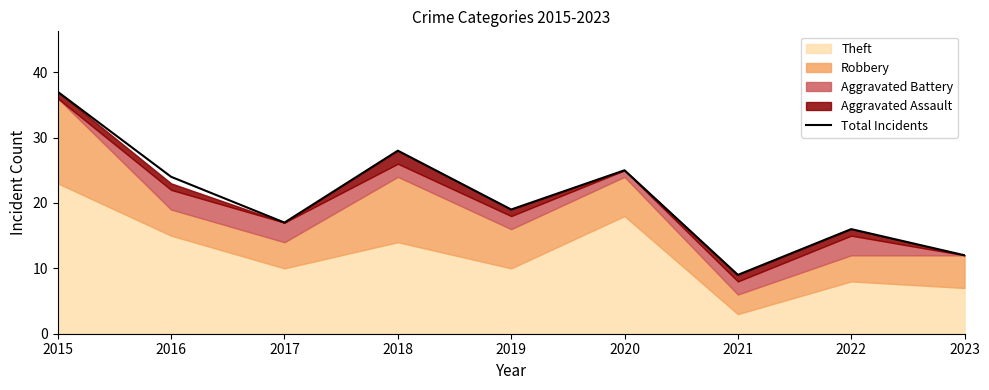

At which category does the chart reach its peak across all series?

2015